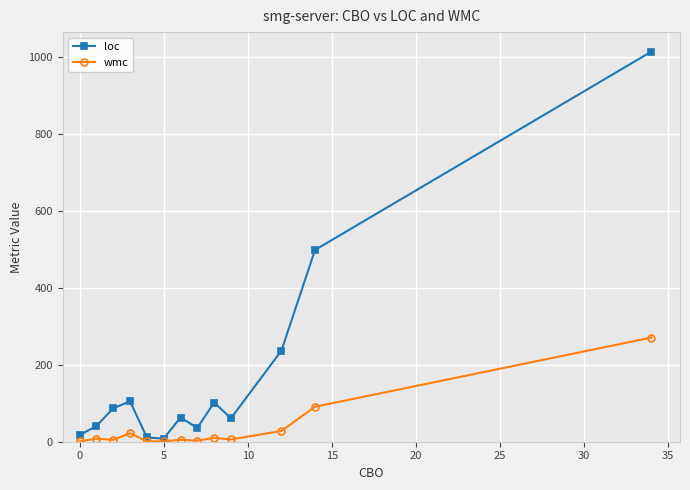

What is the highest value of the loc series?

1015